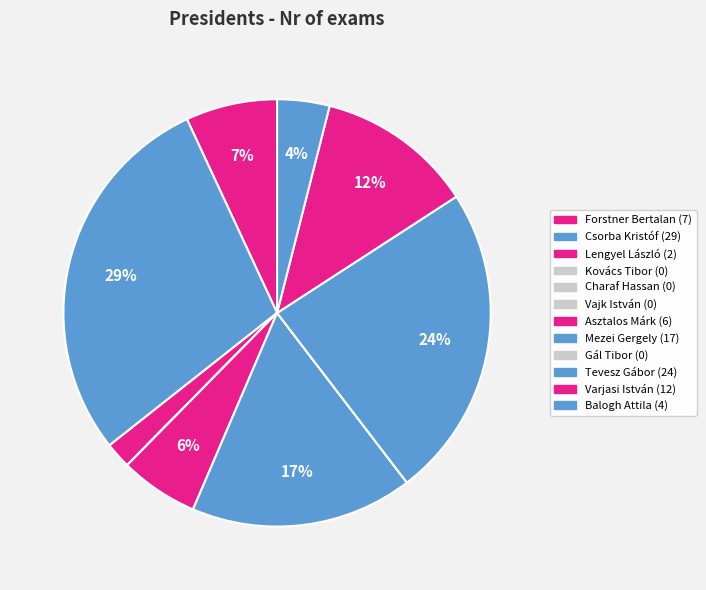

Rank the categories by value from lowest to highest.

Kovács Tibor, Charaf Hassan, Vajk István, Gál Tibor, Lengyel László, Balogh Attila, Asztalos Márk, Forstner Bertalan, Varjasi István, Mezei Gergely, Tevesz Gábor, Csorba Kristóf